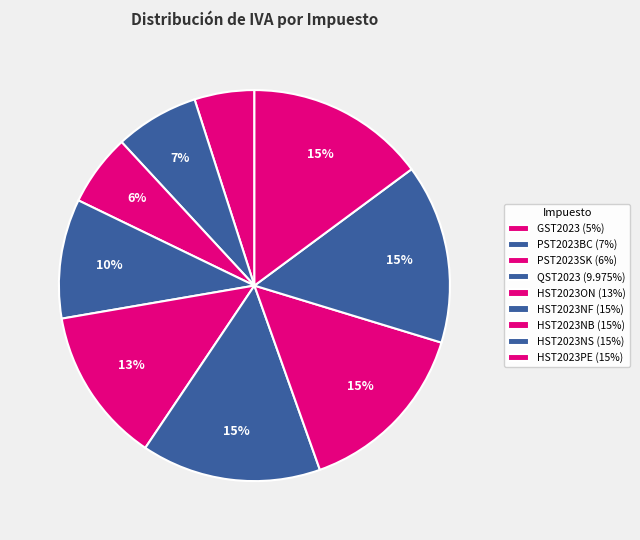

How many segments does this pie chart have?

9